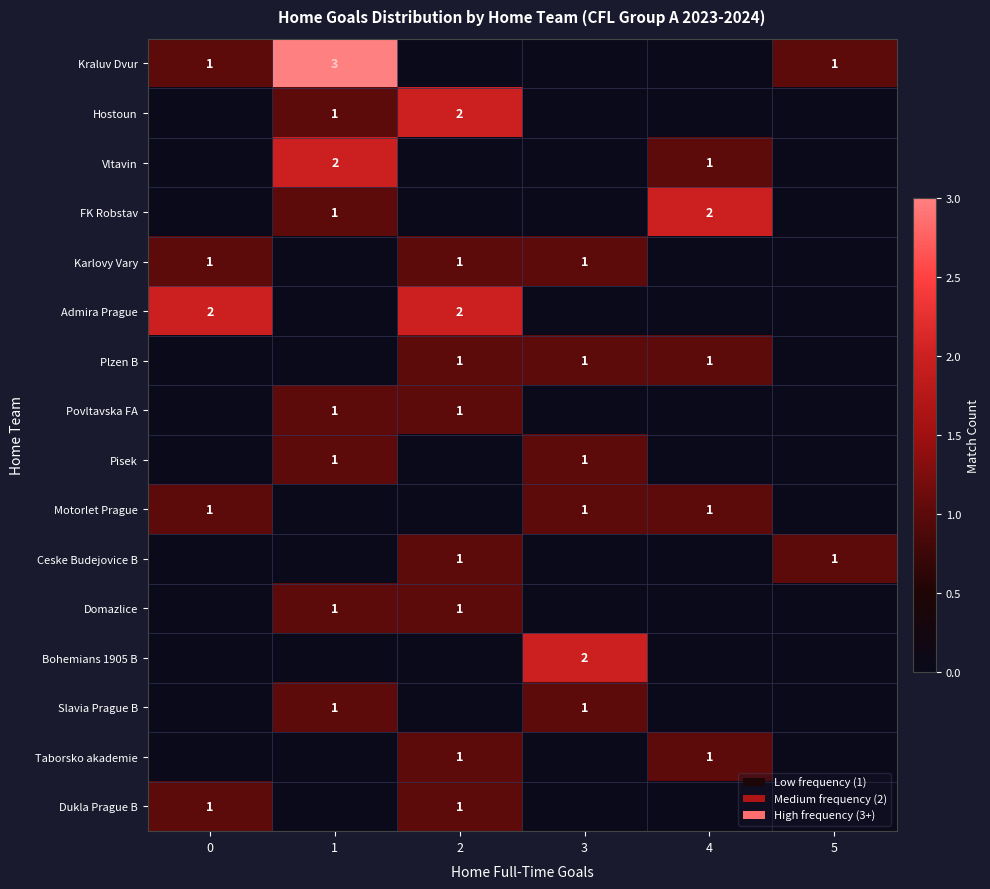

At which category does the chart reach its peak across all series?

1